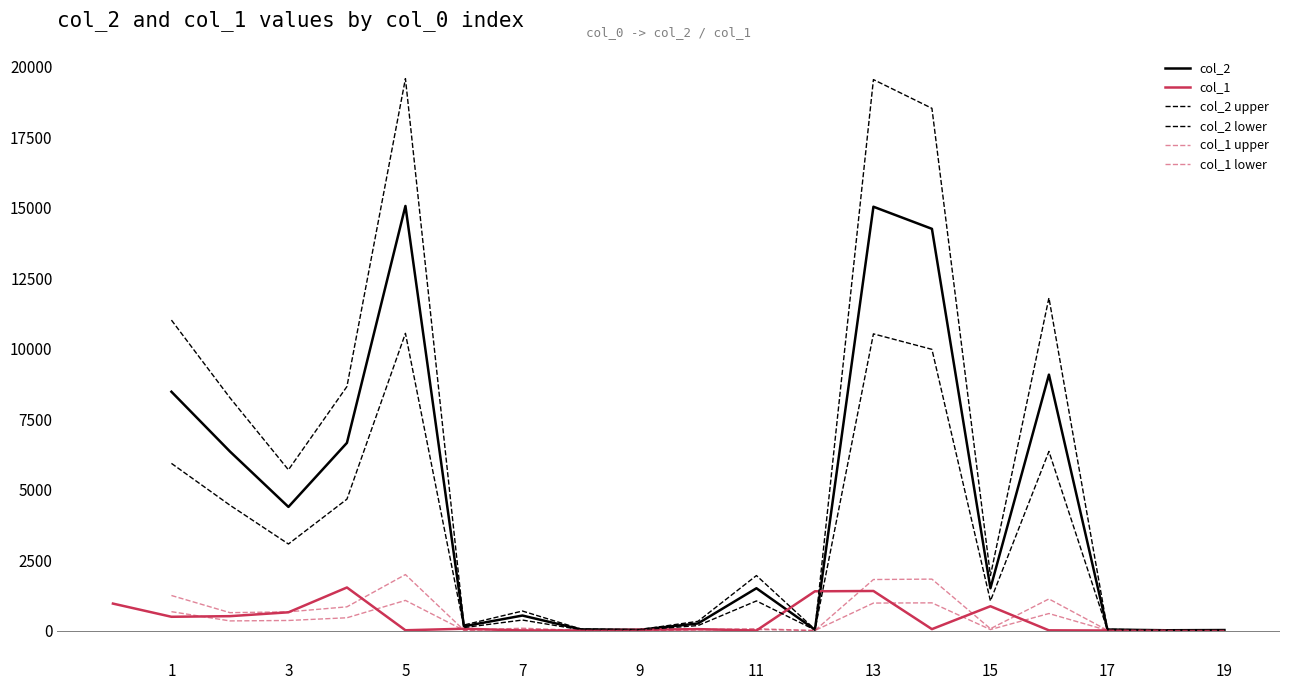

How many positive values does the col_1 series have?

18